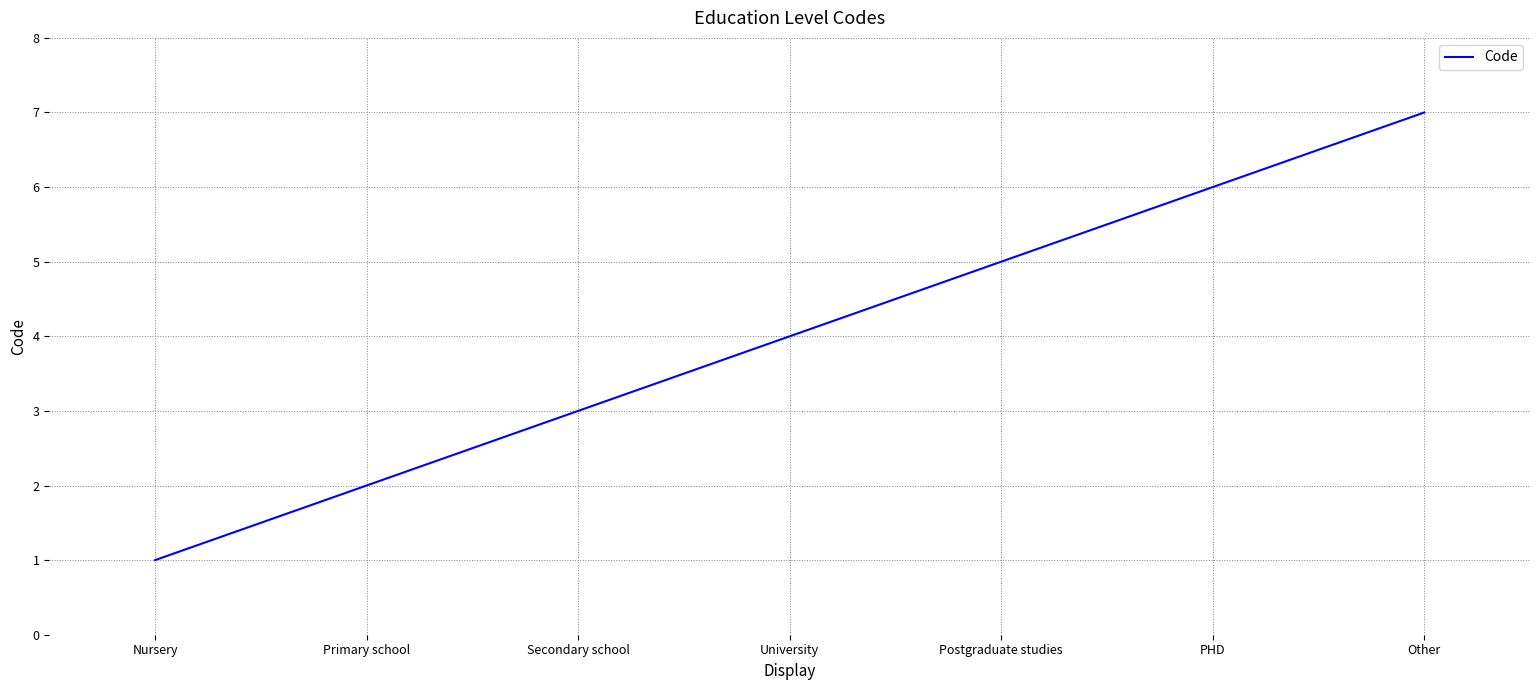

What is the sum of all values?

28